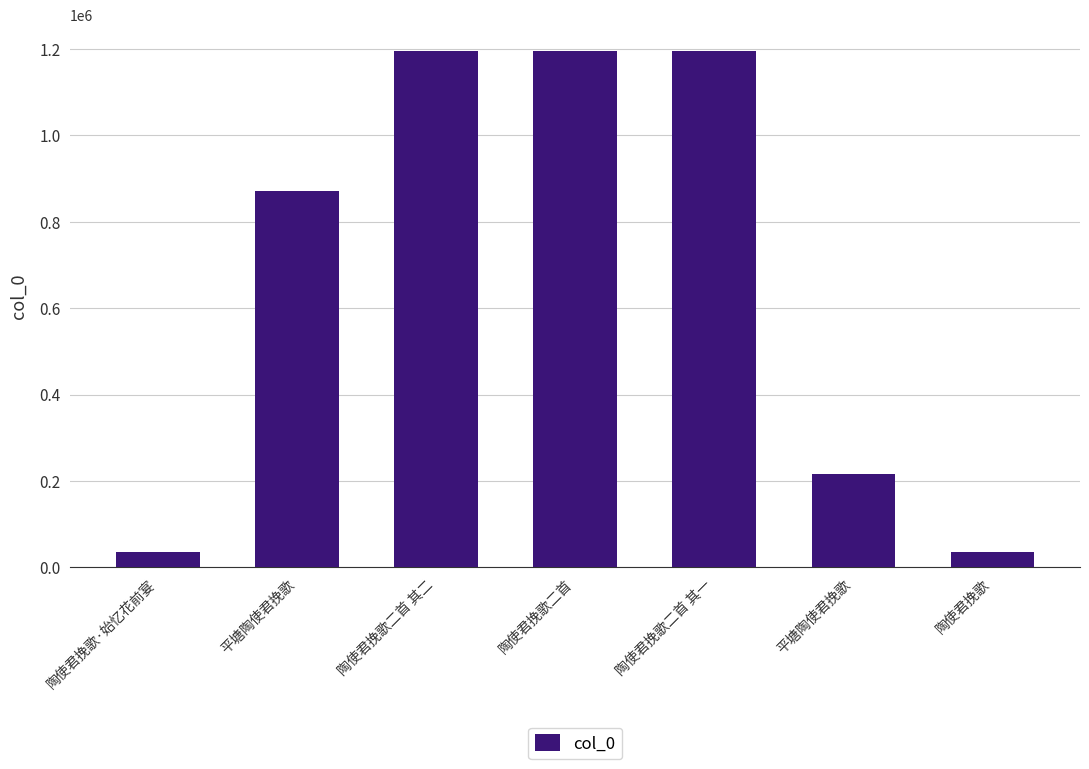

Rank the categories by value from lowest to highest.

陶使君挽歌, 陶使君挽歌·始忆花前宴, 平塘陶使君挽歌, 平塘陶使君挽歌, 陶使君挽歌二首 其一, 陶使君挽歌二首 其二, 陶使君挽歌二首